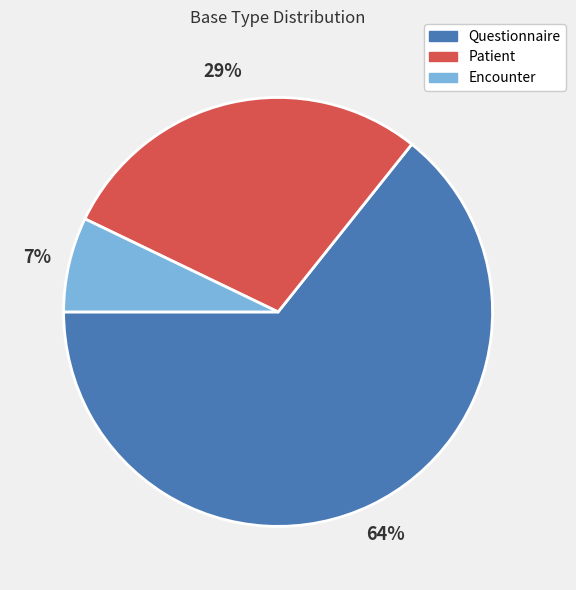

Count the number of slices in the pie.

3